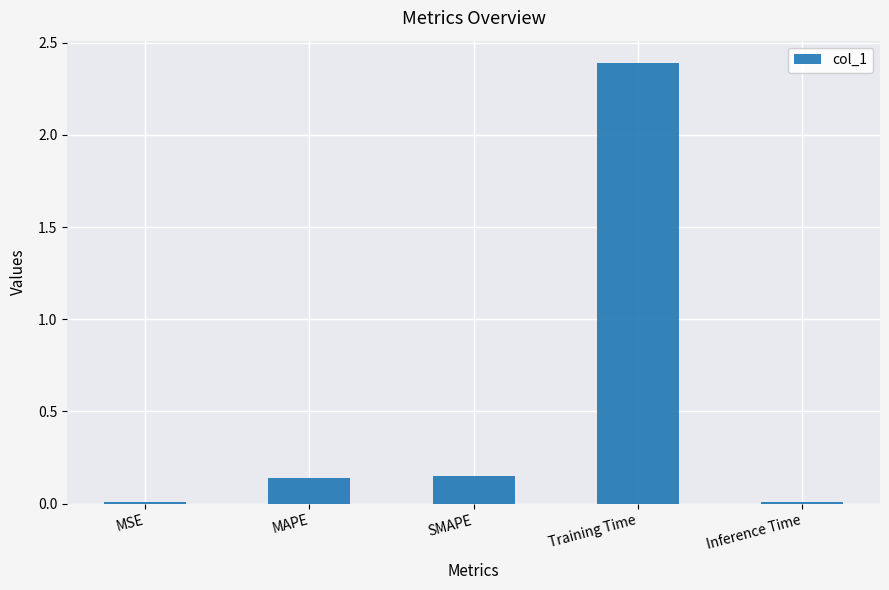

The chart shows a value of 3.6 at Training Time. True or false?

False